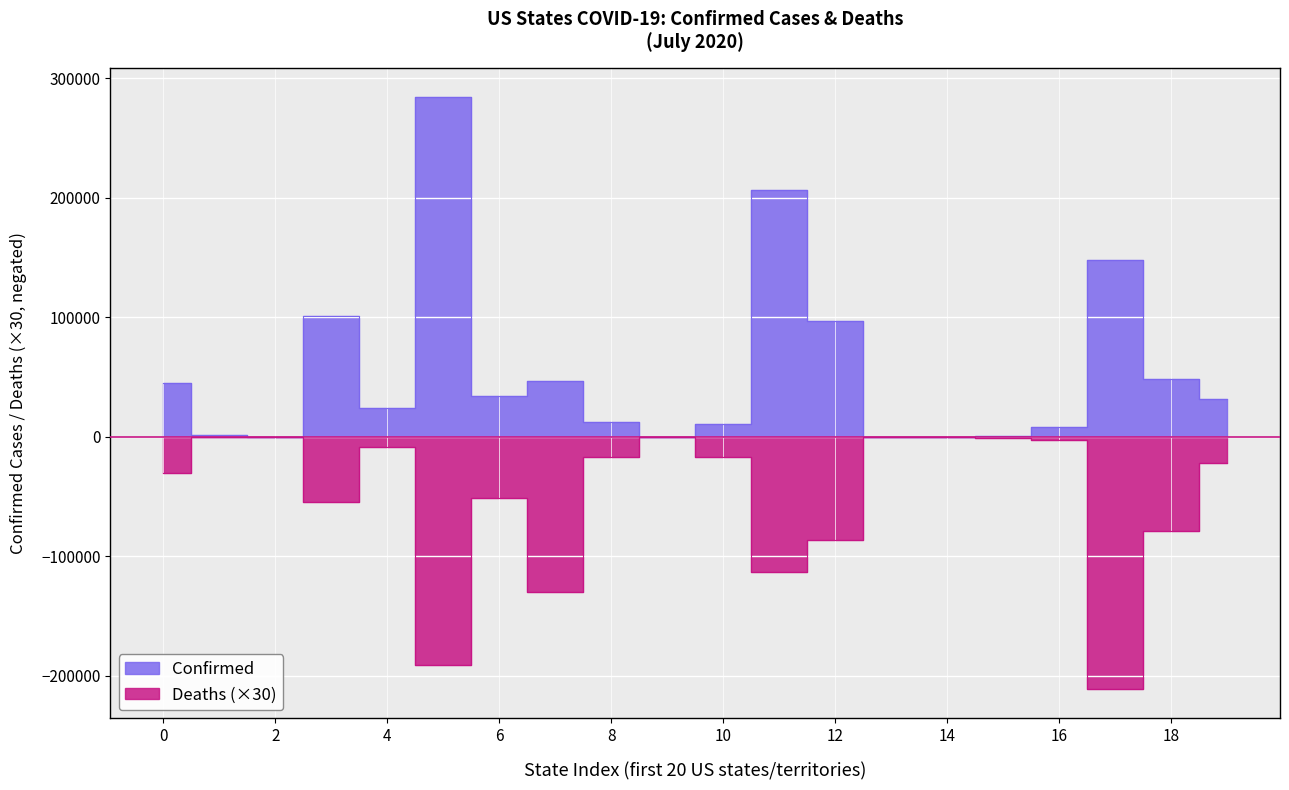

At how many categories does at least one series exceed 63249?

5